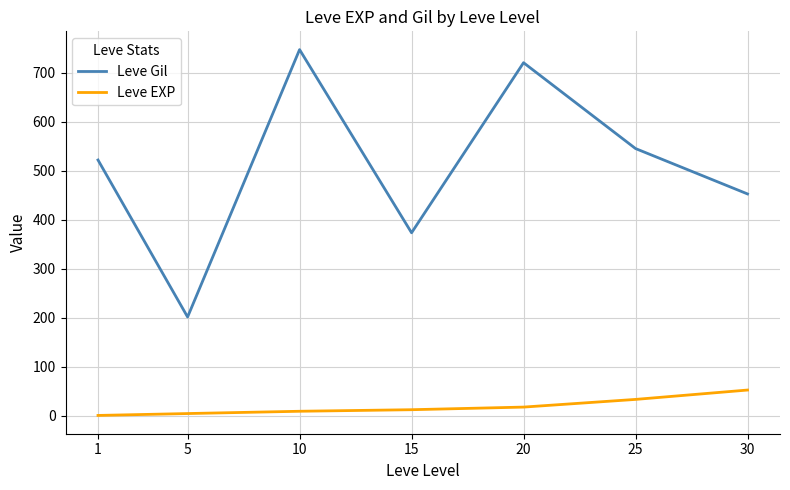

True or false: Leve EXP and Leve Gil intersect in this chart.

False